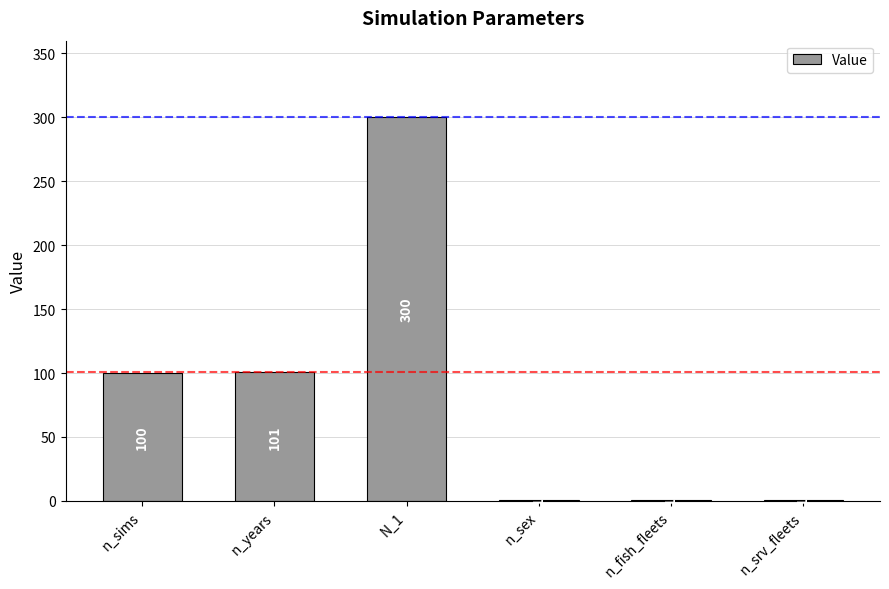

Which category has the highest value across all series?

N_1